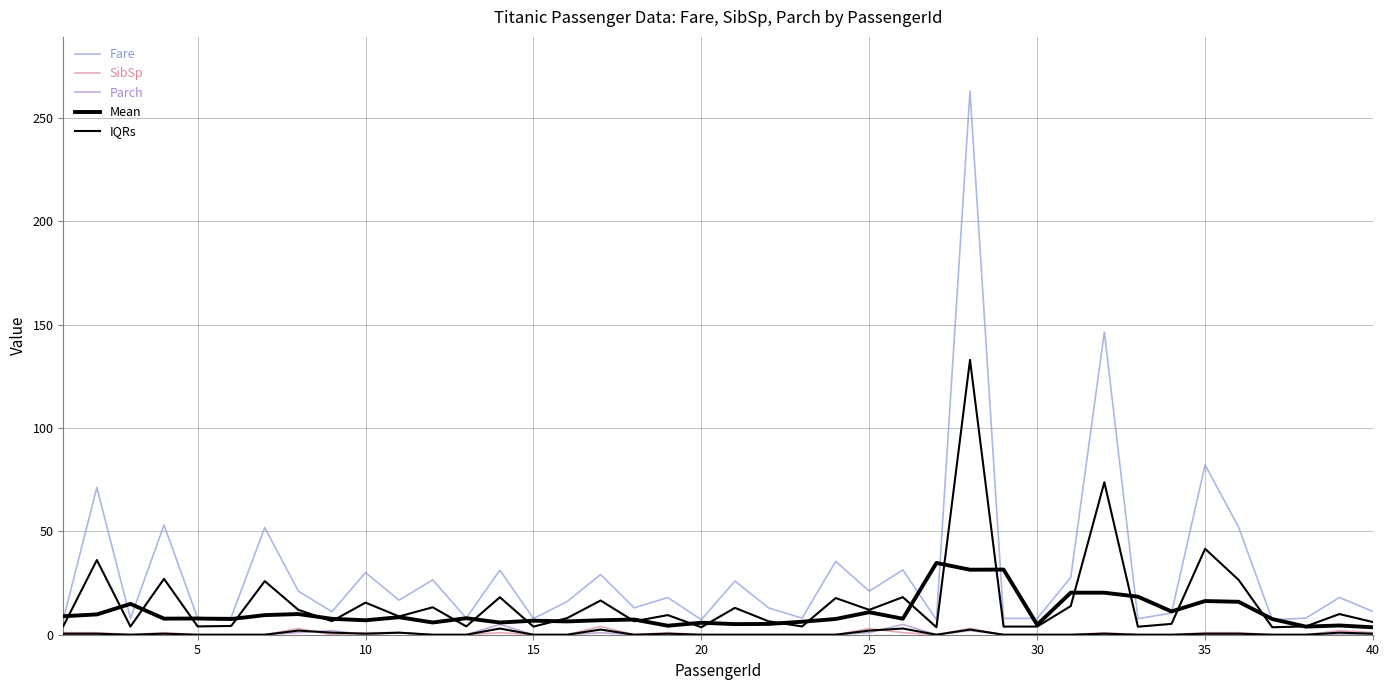

In IQRs, how many points are lower than both neighbors (excluding endpoints)?

14